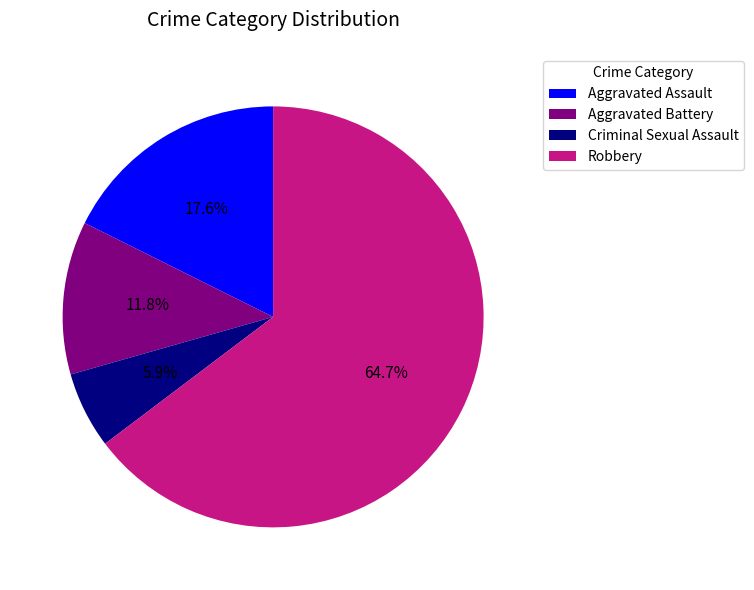

Rank the categories by value from highest to lowest.

Robbery, Aggravated Assault, Aggravated Battery, Criminal Sexual Assault